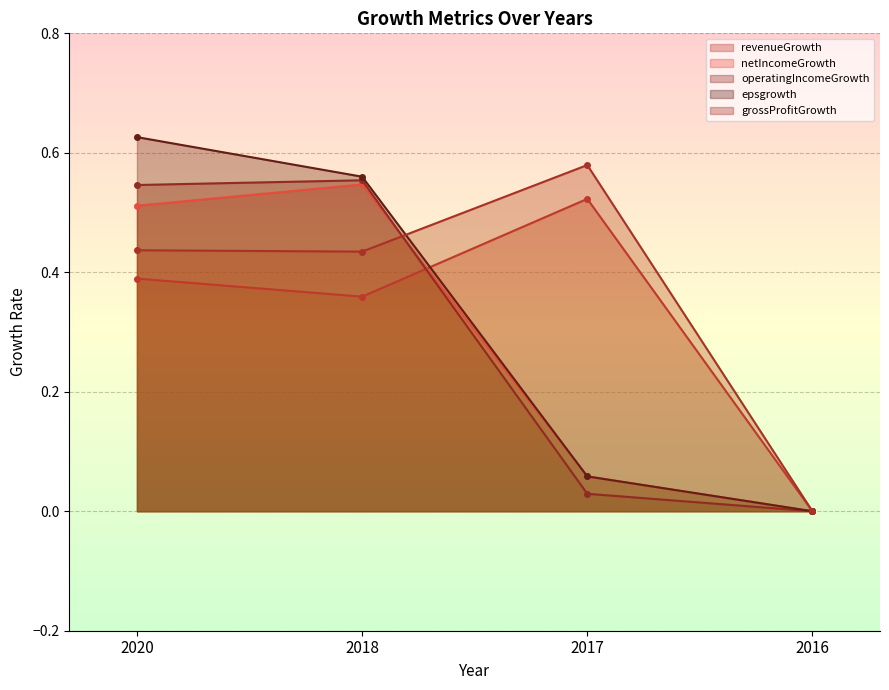

What are all the series names shown in the legend?

revenueGrowth, netIncomeGrowth, operatingIncomeGrowth, epsgrowth, grossProfitGrowth